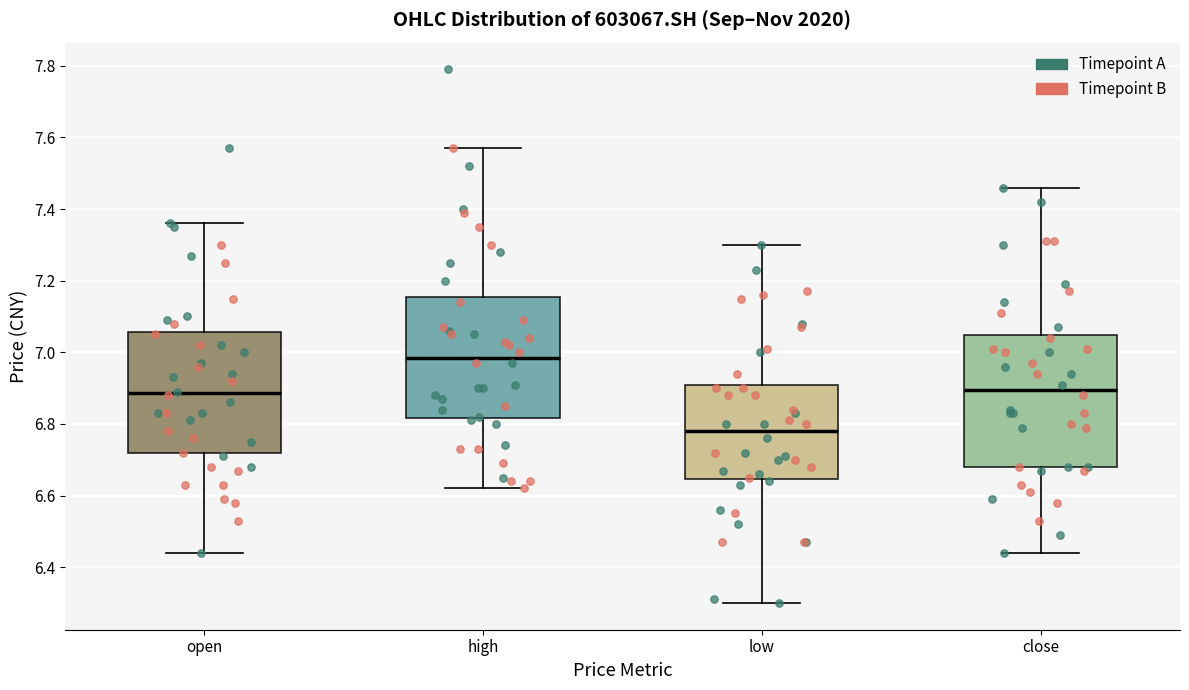

Reading left to right, transcribe this box plot: for each box, give where its median line is, the range the box spans, and where its two whiskers end, as read against the y-axis. The values are not printed on the chart, so give them approximately, as read against the axis.

open: median 6.88, box 6.72 to 7.06, whiskers 6.44 to 7.36
high: median 6.98, box 6.82 to 7.16, whiskers 6.62 to 7.58
low: median 6.78, box 6.64 to 6.92, whiskers 6.30 to 7.30
close: median 6.90, box 6.68 to 7.04, whiskers 6.44 to 7.46